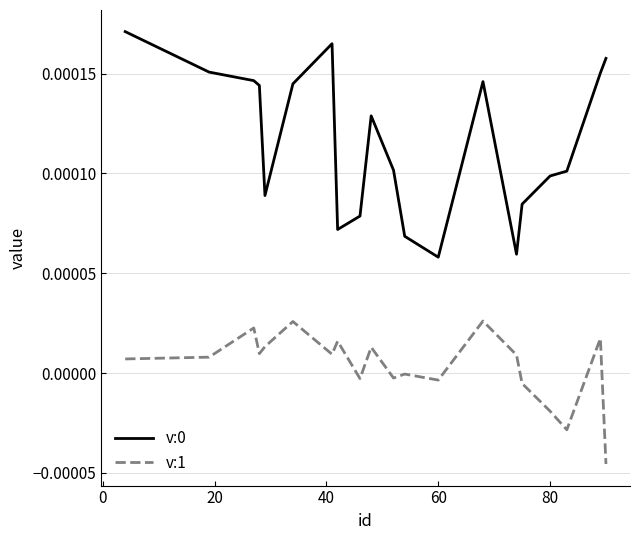

True or false: v:0 and v:1 intersect in this chart.

False